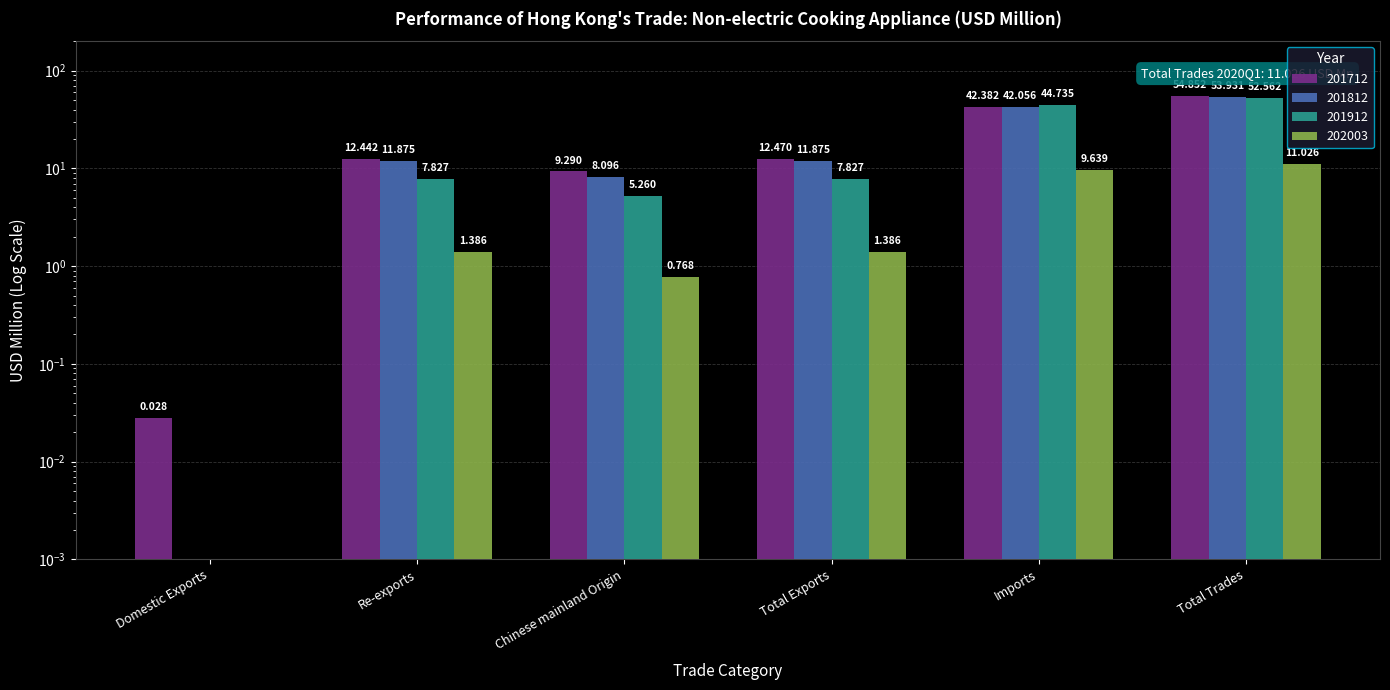

Rank the series at Re-exports from highest to lowest value.

201712, 201812, 201912, 202003